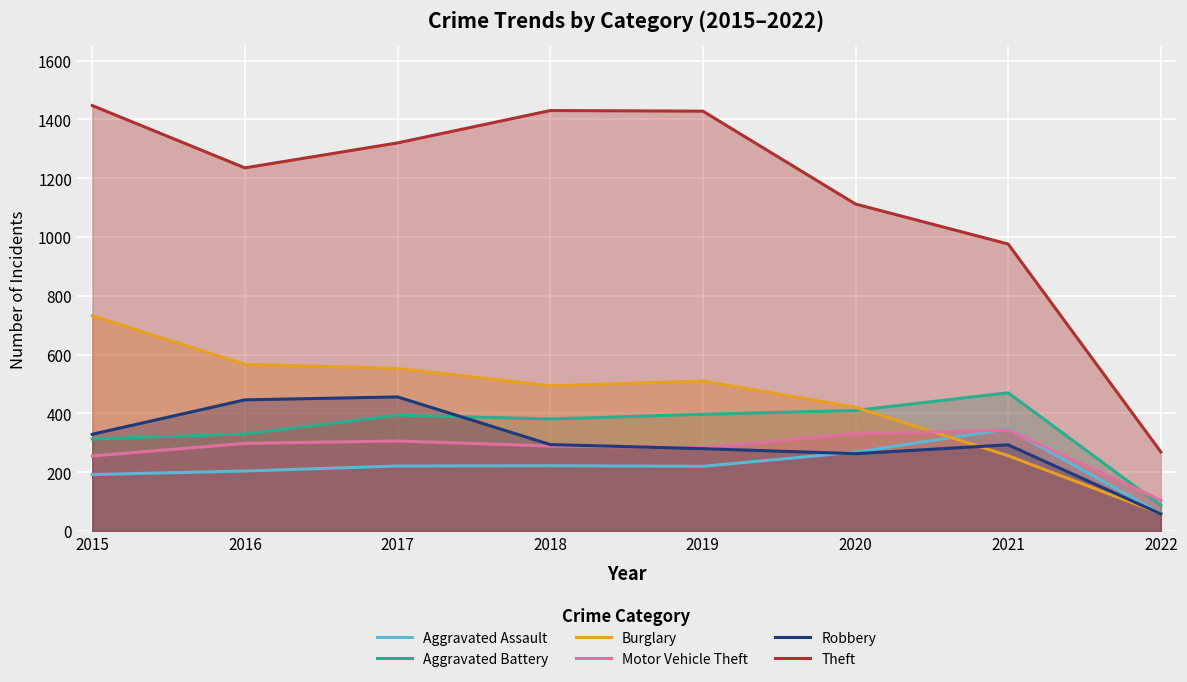

What is the value of the Theft point at the 6th from the left?

1112